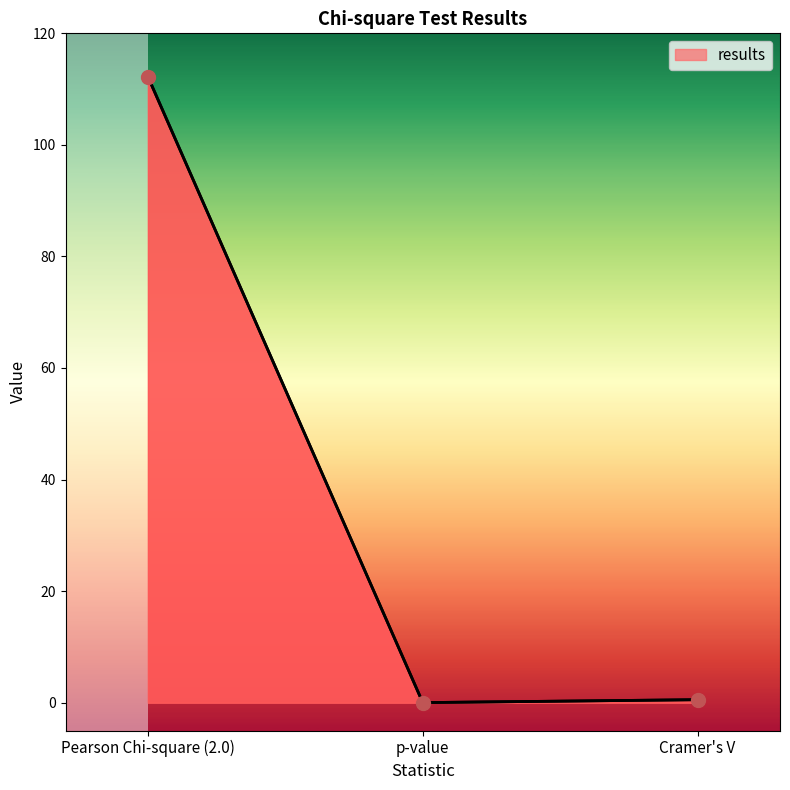

Between Pearson Chi-square (2.0) and p-value, which is larger?

Pearson Chi-square (2.0)